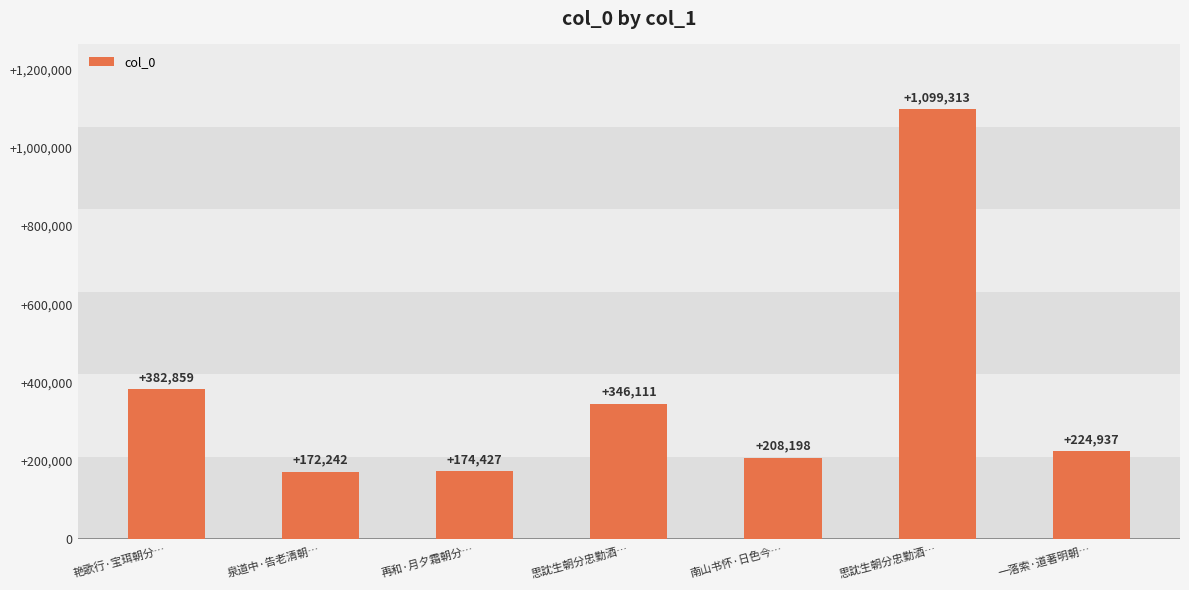

The value at 南山书怀·日色今… is 208198. True or false?

True